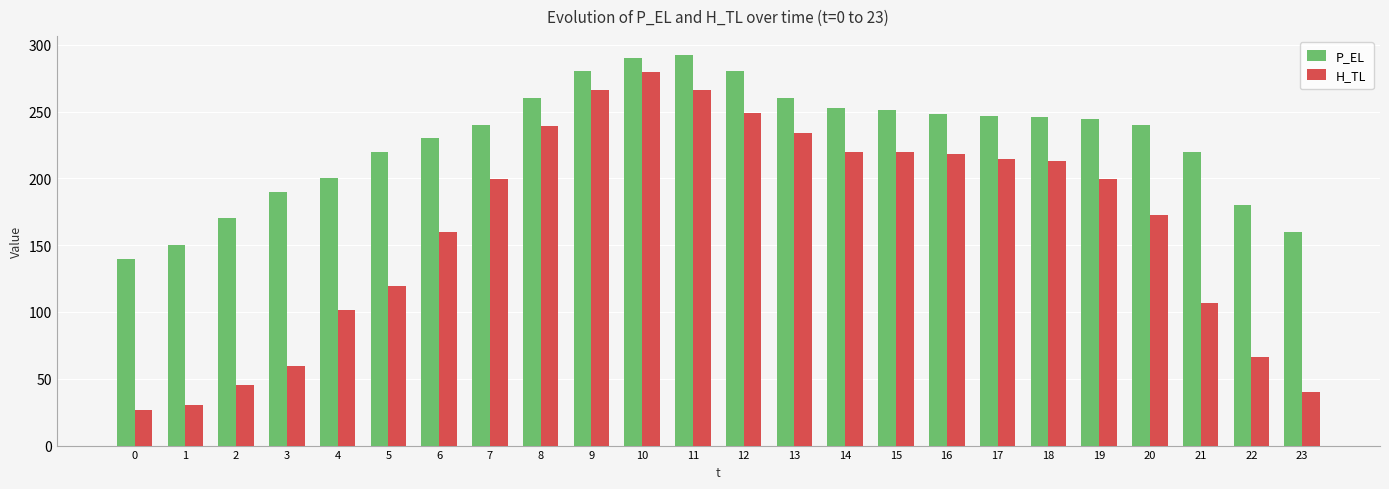

Is it true that H_TL equals 30.6 at 1?

True